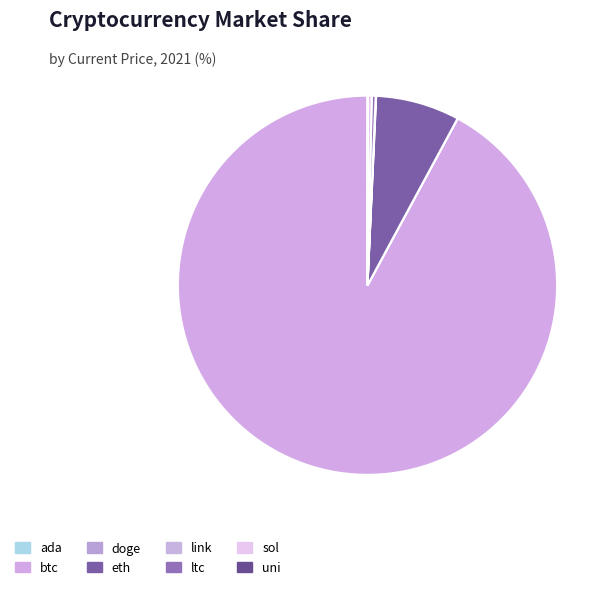

Rank the categories by value from lowest to highest.

doge, ada, uni, link, ltc, sol, eth, btc